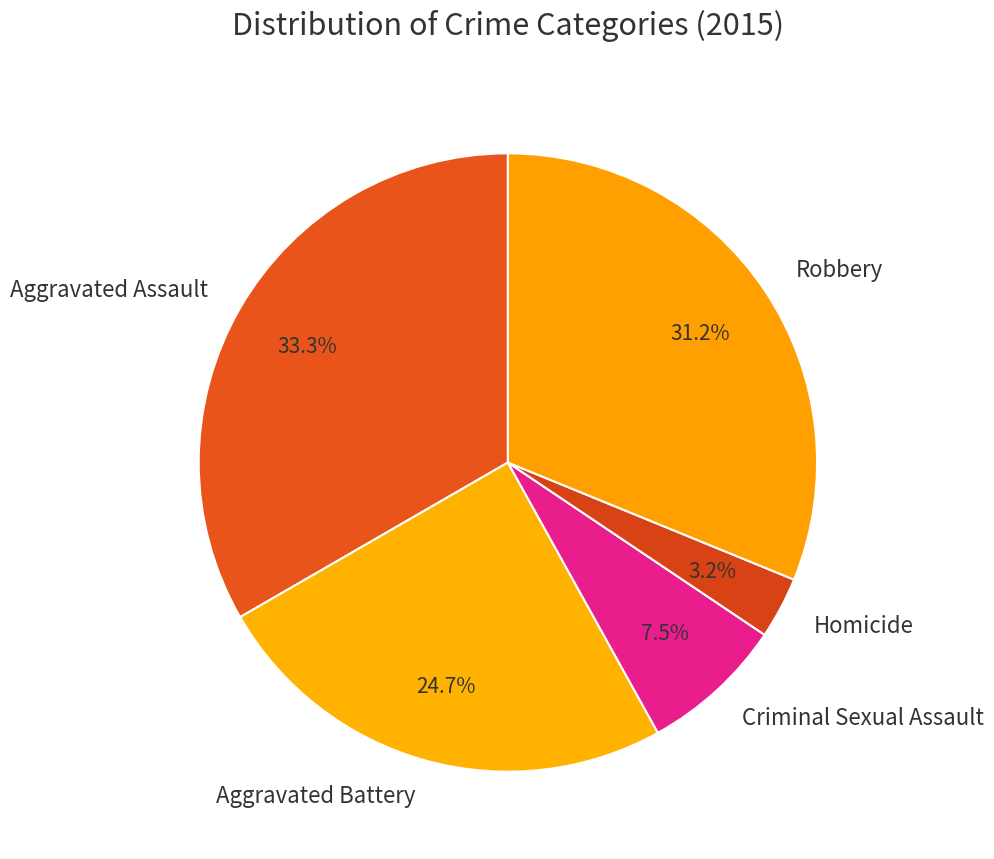

Does any single category account for the majority?

No